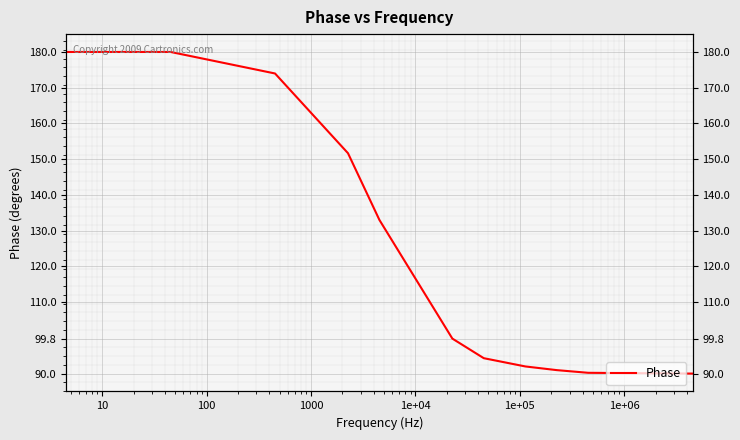

What is the label of the 7th point from the left?

1e+05